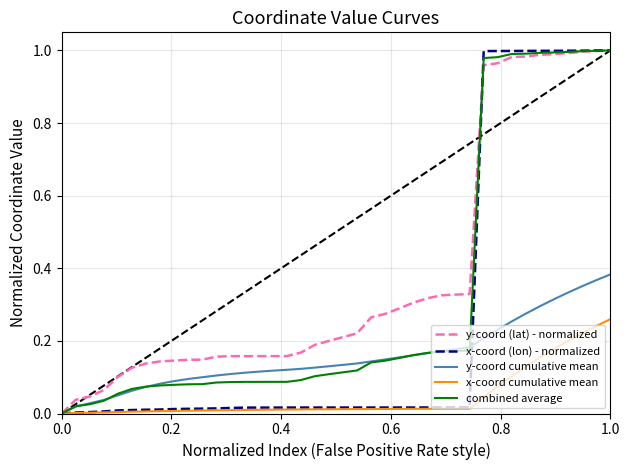

Rank the series by their average value, from highest to lowest.

y-coord (lat) - normalized, combined average, x-coord (lon) - normalized, y-coord cumulative mean, x-coord cumulative mean